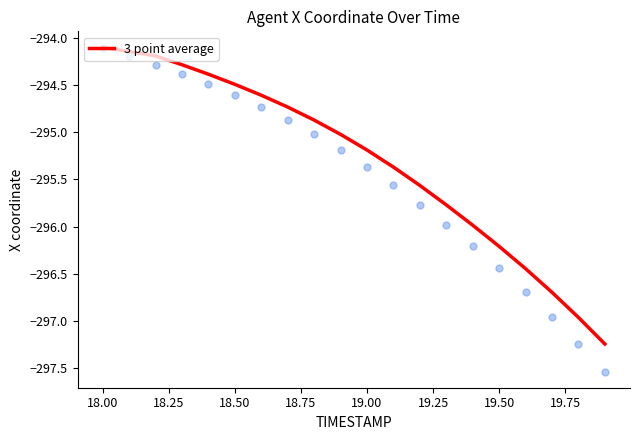

What is the change in value from 18.50 to 10?

-0.9